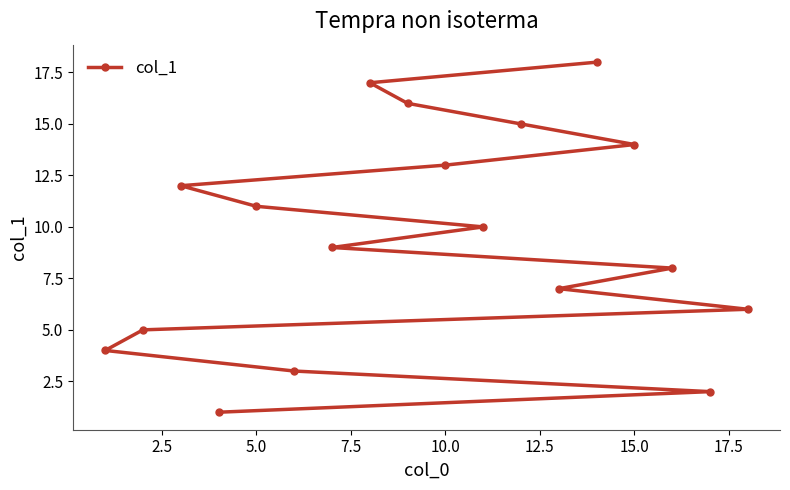

What is the difference between the second highest and minimum values?

16